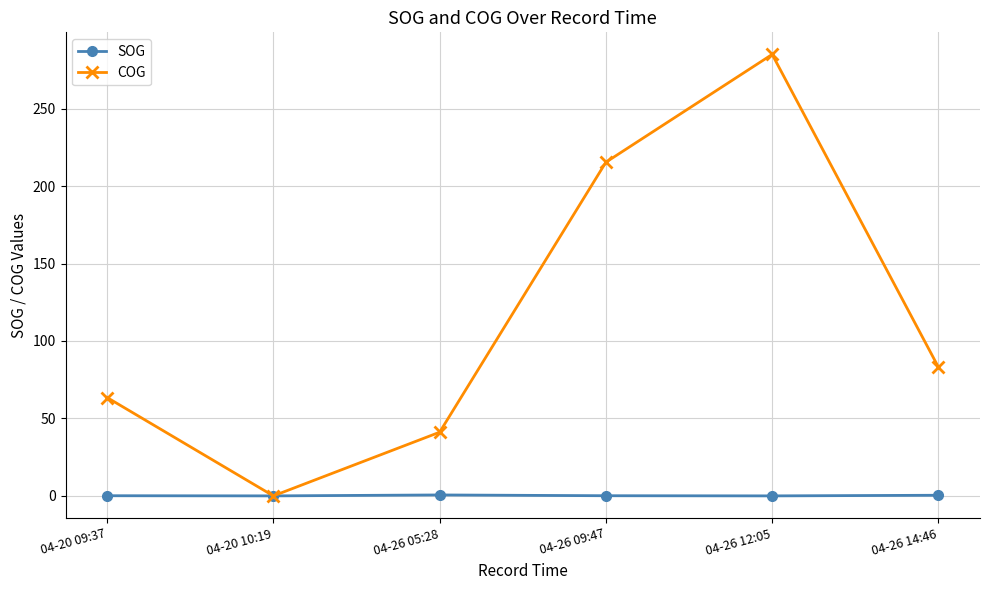

Which category has the lowest value in the COG series?

04-20 10:19